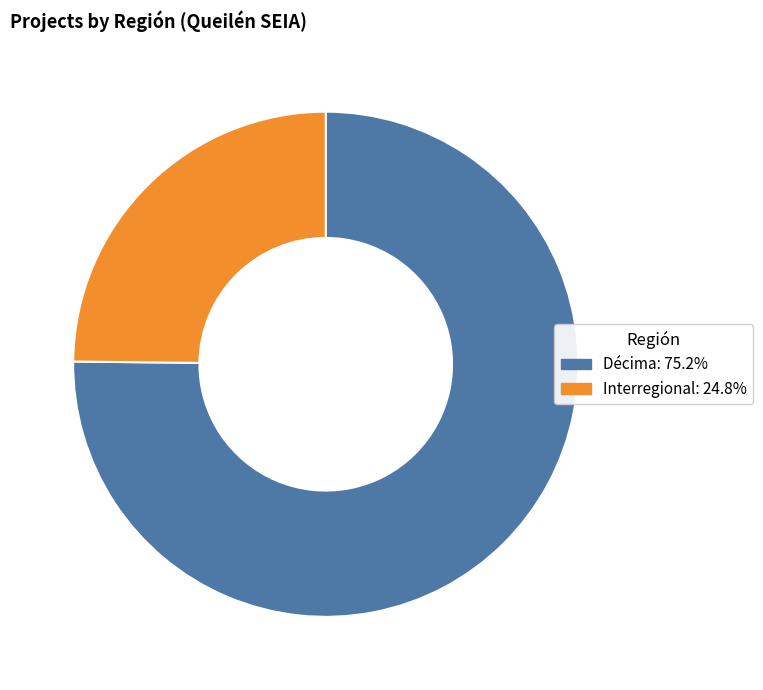

Is there any slice that represents more than half of the pie?

Yes